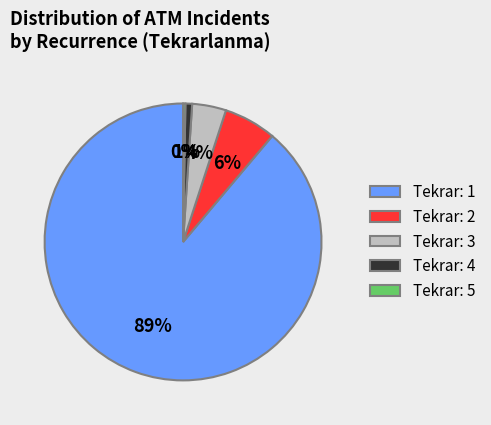

Is there any slice that represents more than half of the pie?

Yes